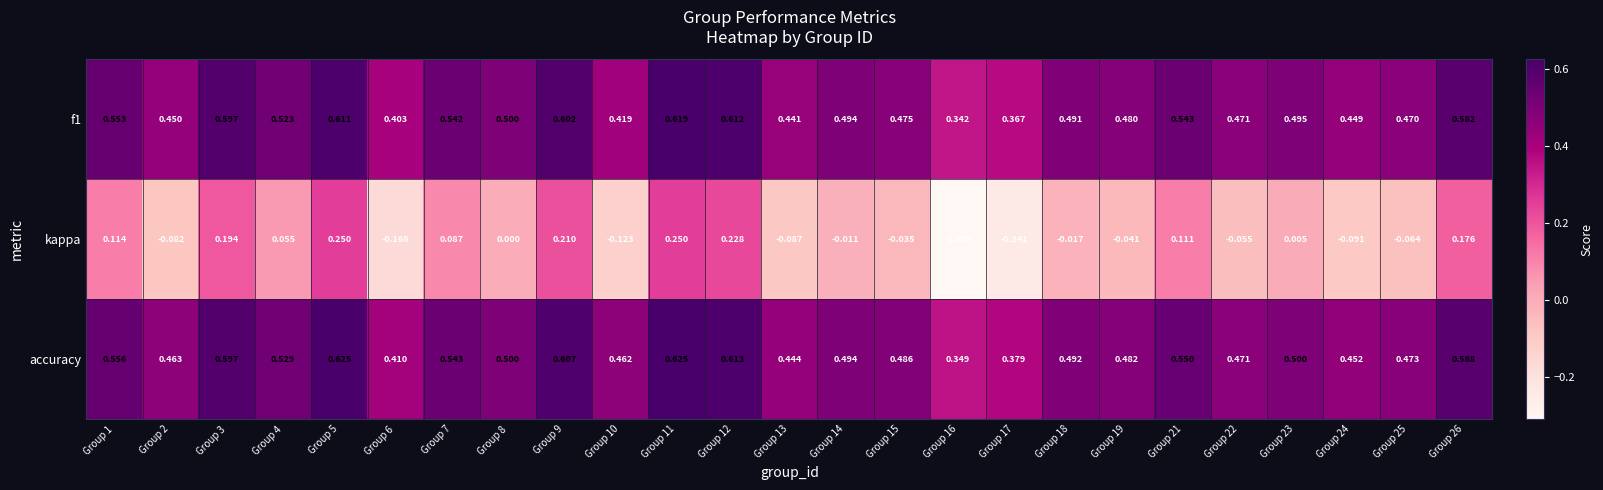

How many data points does each series have?

25